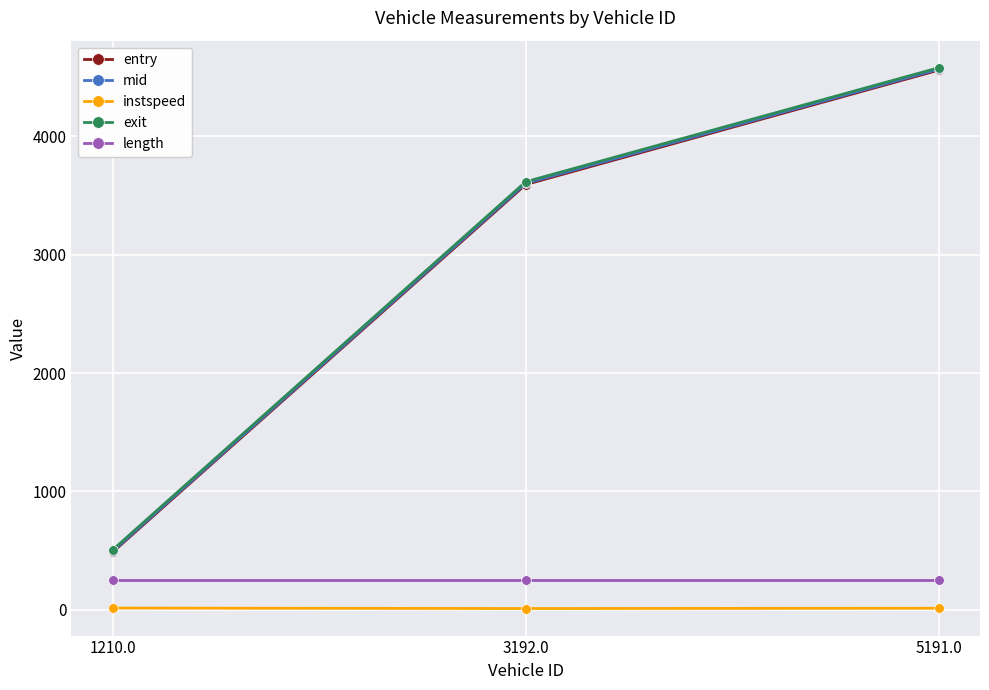

True or false: mid has a value of 3602.4 at 3192.0.

True